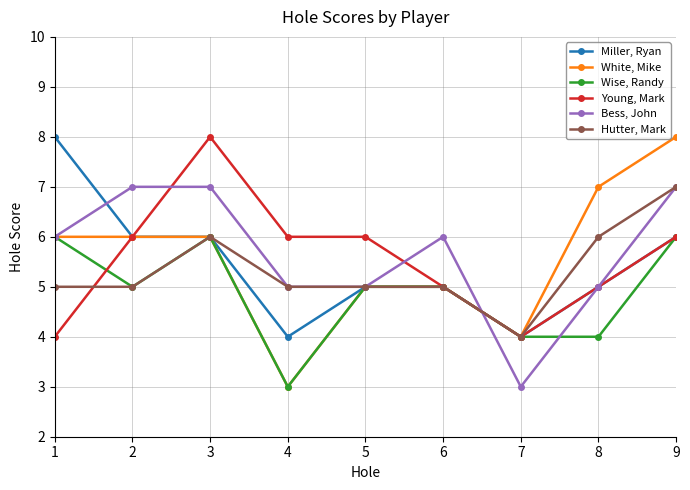

Which series has the largest range (max minus min)?

White, Mike